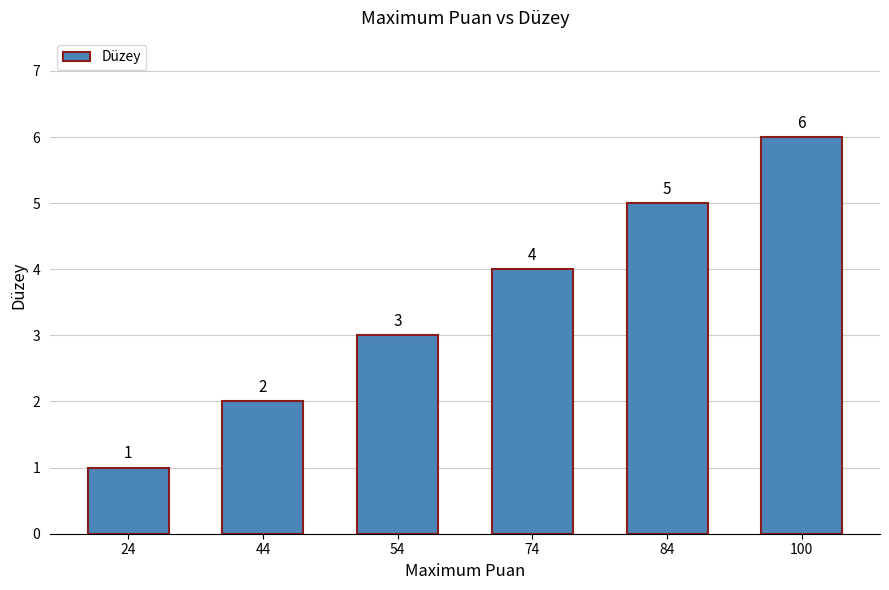

Between 54 and 24, which is larger?

54